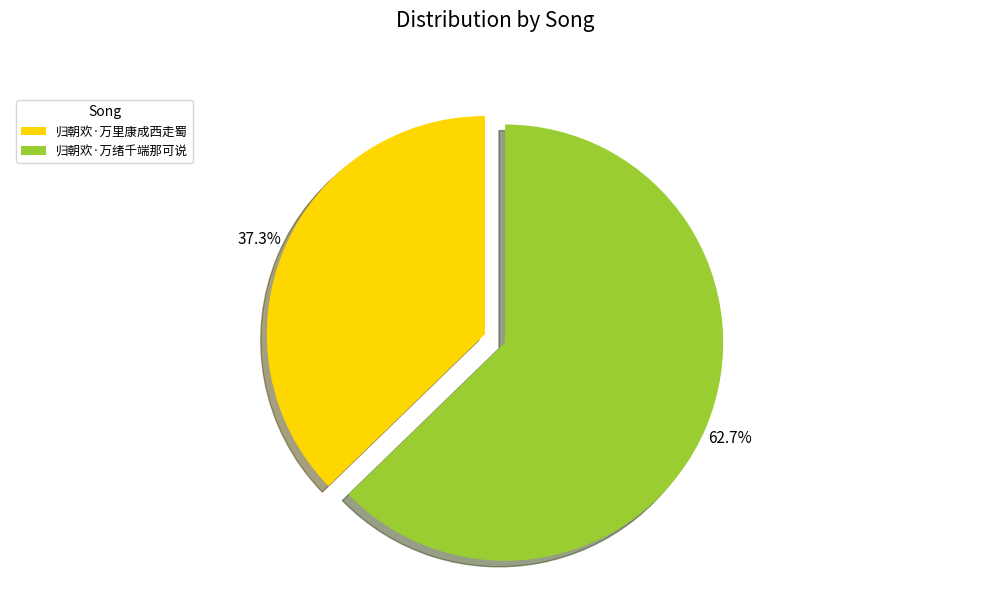

Combined, do 归朝欢·万绪千端那可说 and 归朝欢·万里康成西走蜀 account for over 50%?

Yes